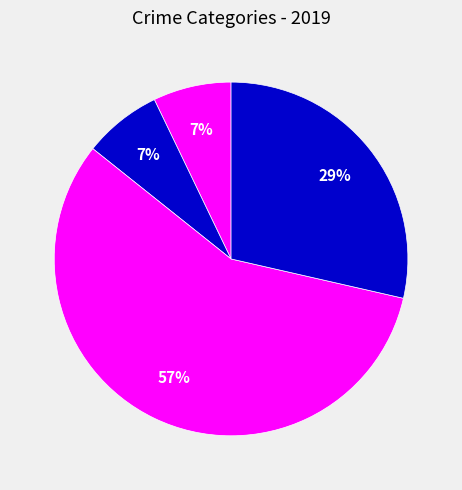

How many slices are in this pie chart?

4